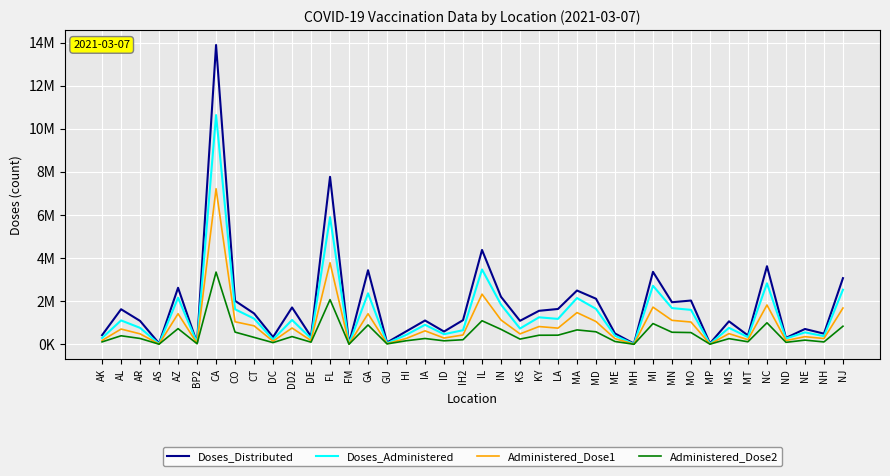

Rank the series by their maximum value, from lowest to highest.

Administered_Dose2, Administered_Dose1, Doses_Administered, Doses_Distributed